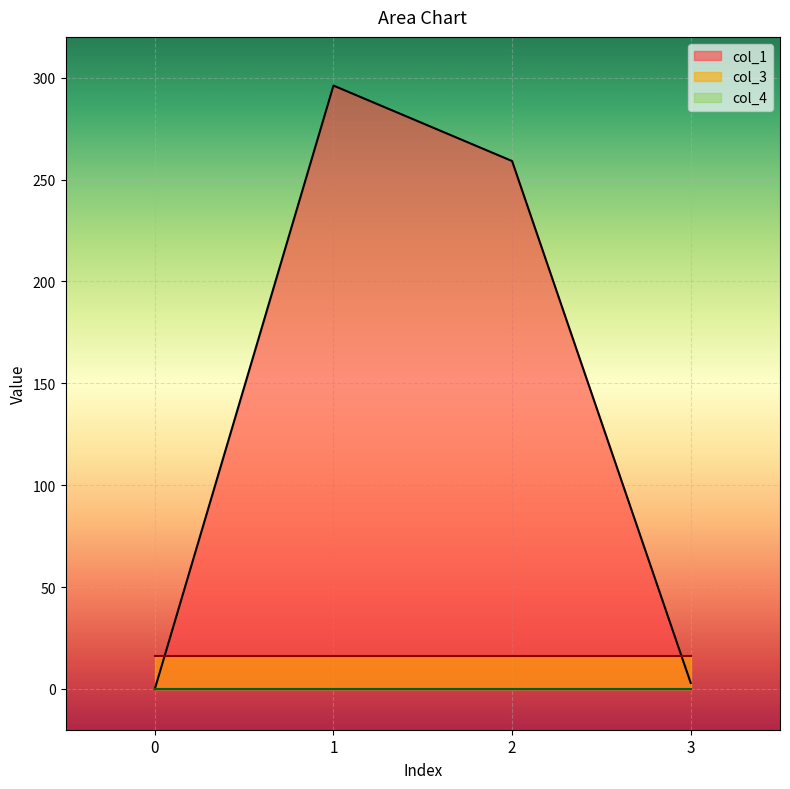

What is the value of the col_3 point at the 4th from the left?

16.0